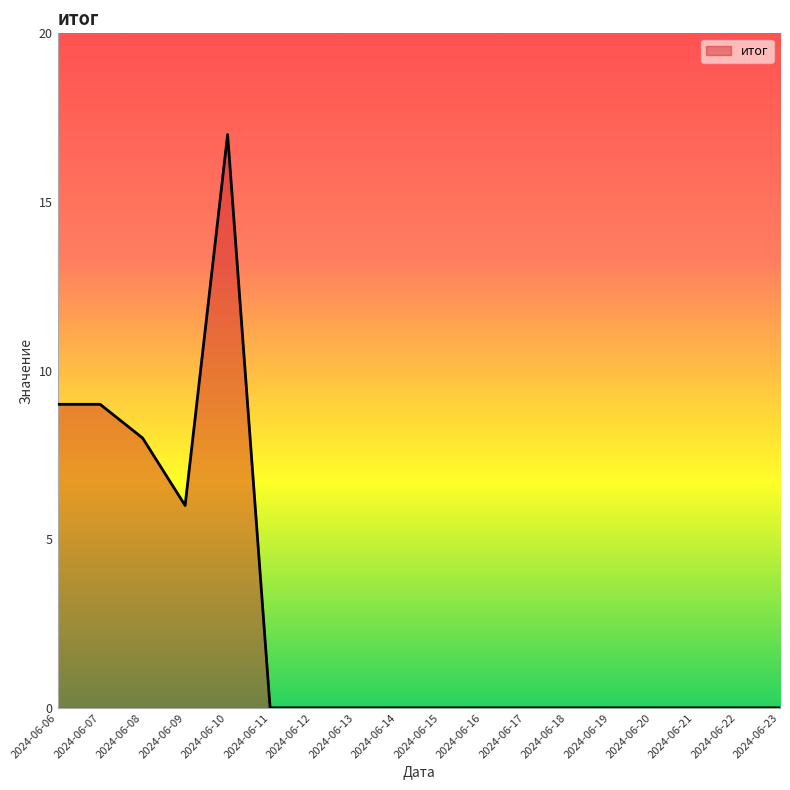

What is the maximum value shown in the chart?

17